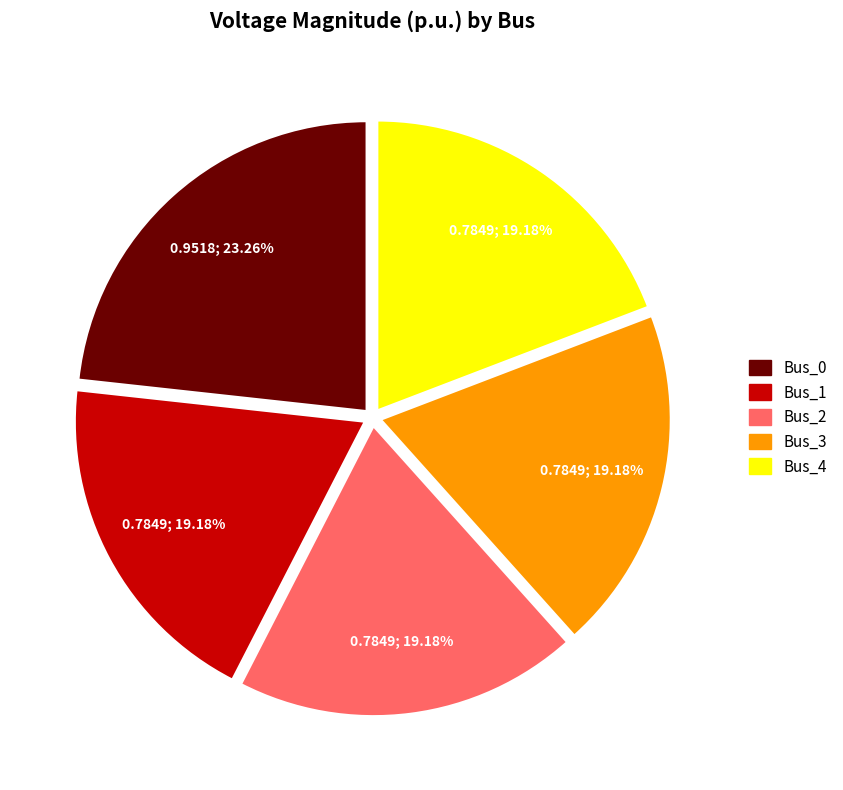

What percentage is the Bus_4 slice, to the nearest percent?

19%